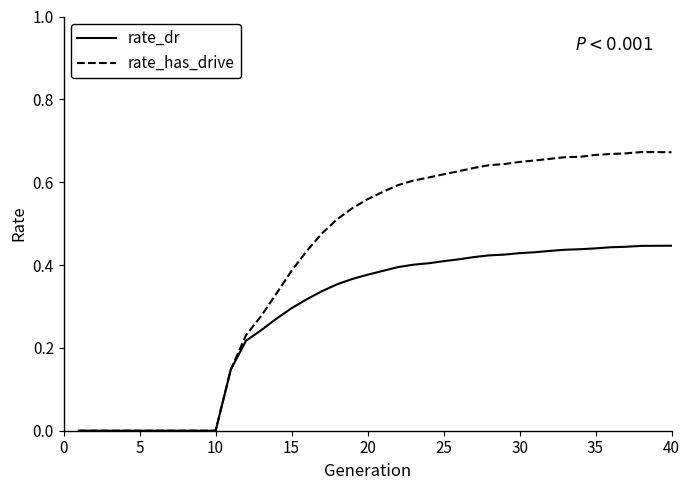

Which series has the widest spread of values?

rate_has_drive